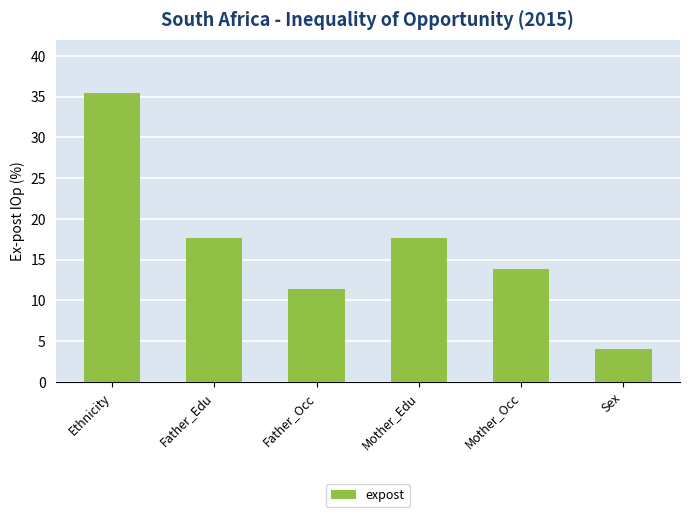

Is it true that the value at Sex is 2.4?

False